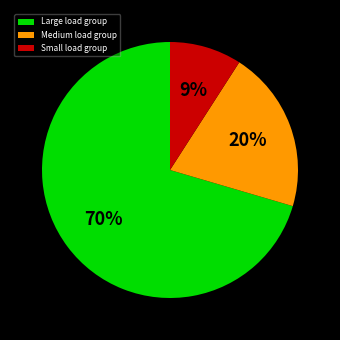

To the nearest percent, what is the average slice percentage?

33%